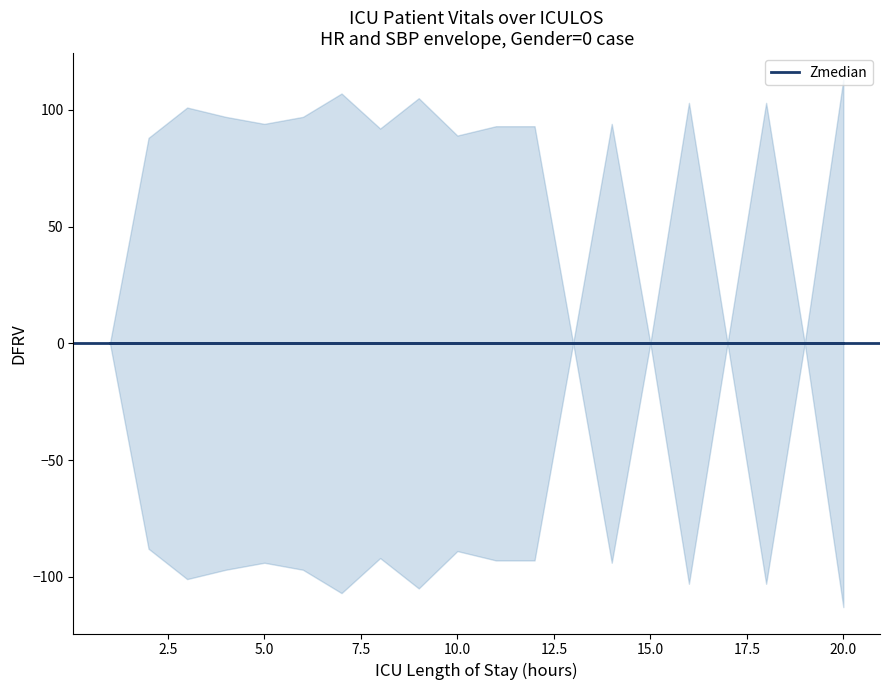

How many intersections are there between SBP and HR?

4